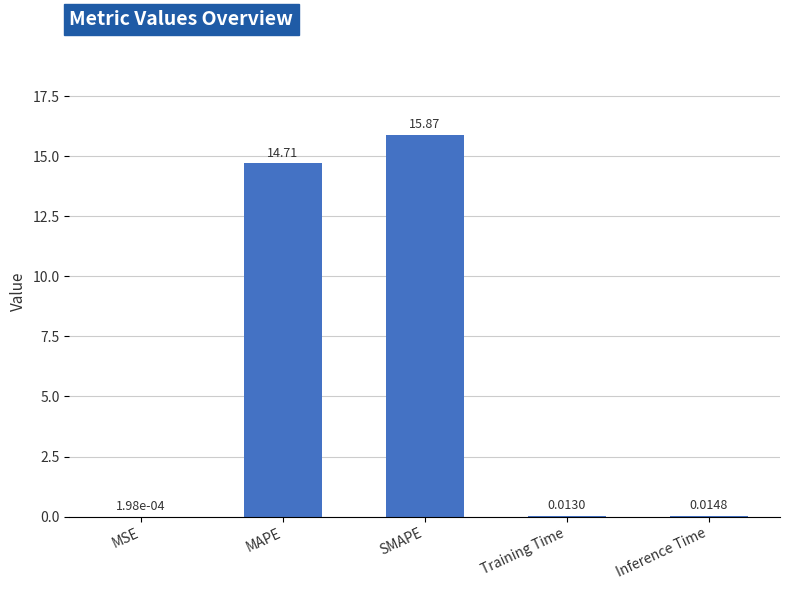

What is the ratio of the value at MAPE to the value at SMAPE?

0.9